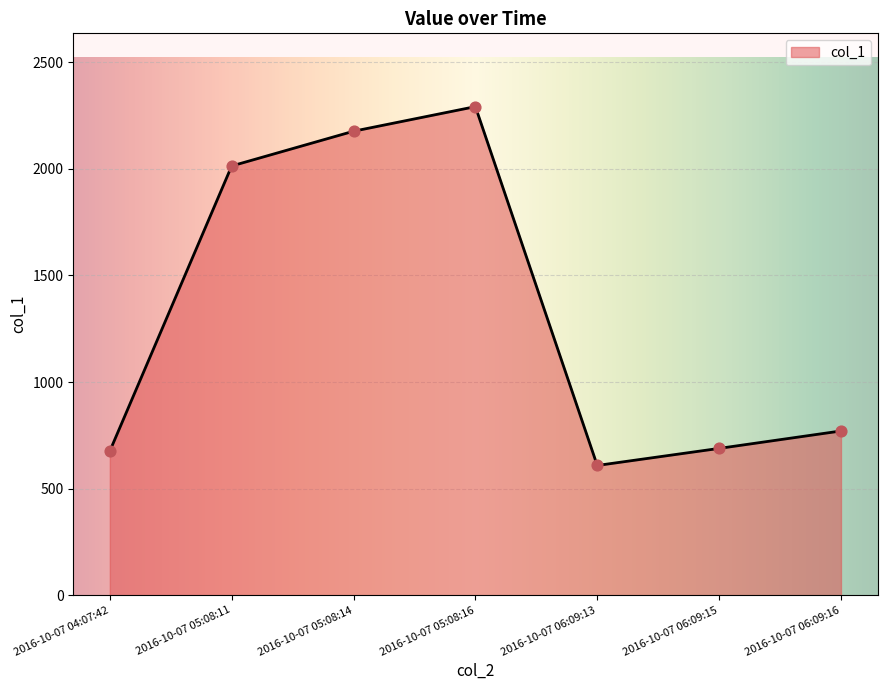

What is the change in value from 2016-10-07 05:08:16 to 2016-10-07 06:09:13?

-1683.5